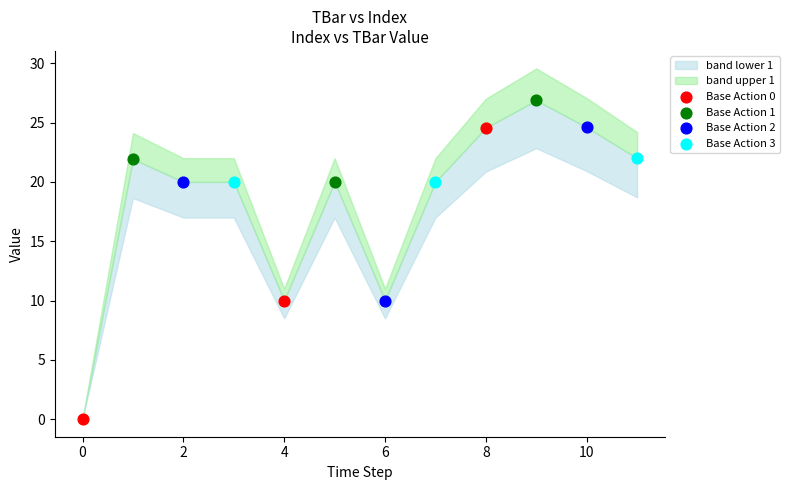

Which series contains the highest Y value?

Base Action 1